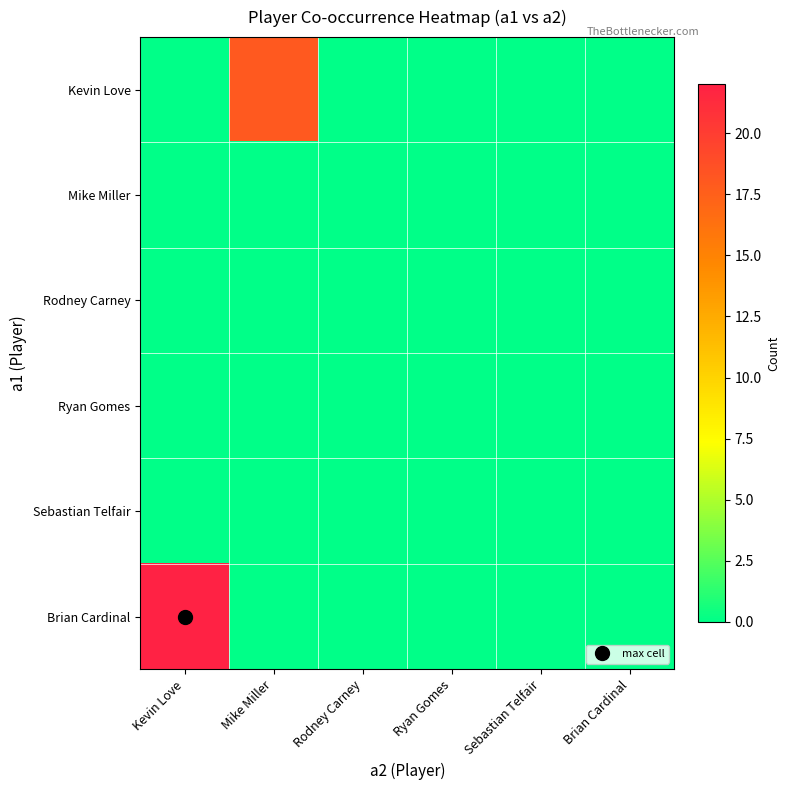

Rank the series by their maximum value, from lowest to highest.

Mike Miller, Rodney Carney, Ryan Gomes, Sebastian Telfair, Kevin Love, Brian Cardinal